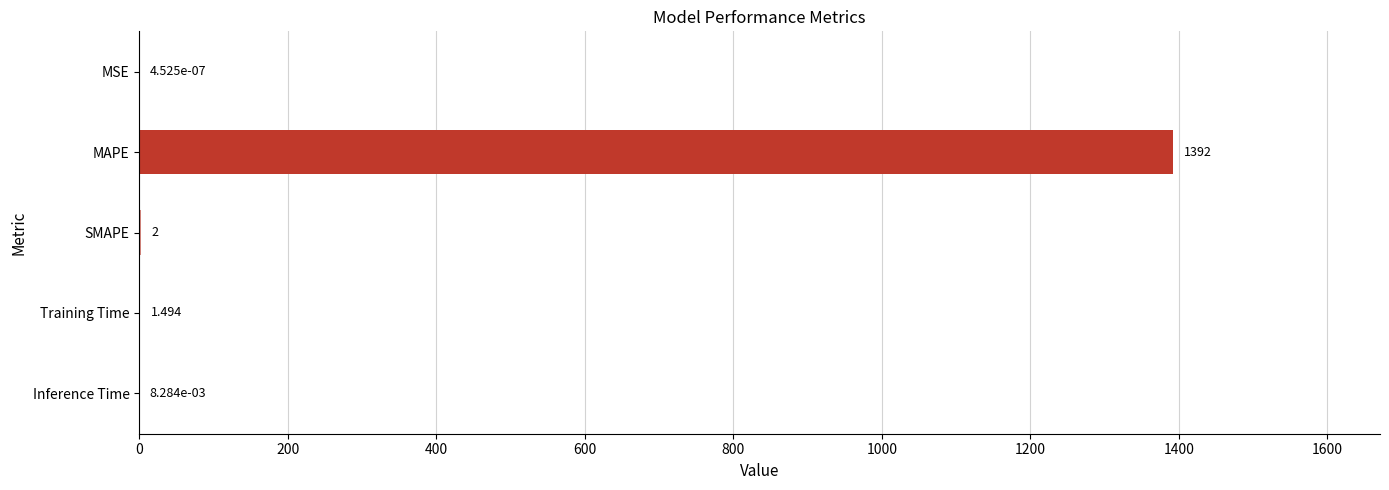

Between Inference Time and SMAPE, which is larger?

SMAPE